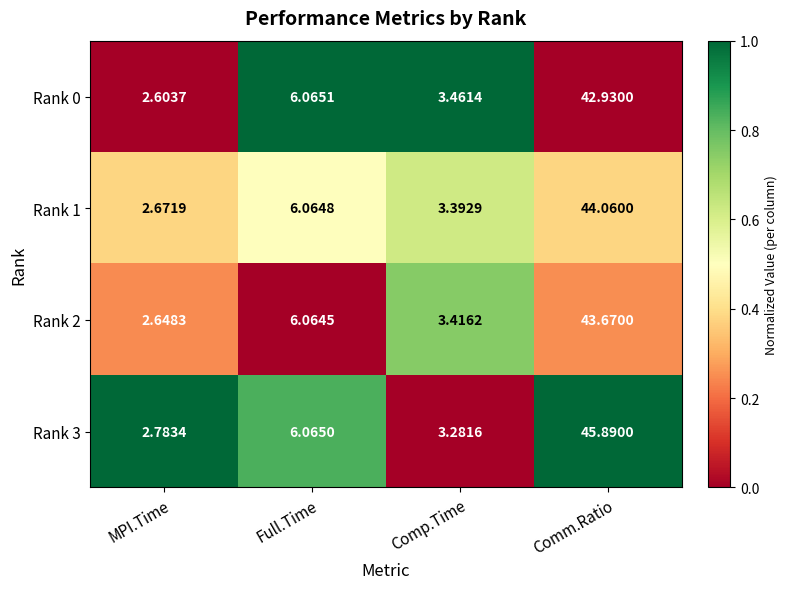

Which category has the lowest value in the Rank 2 series?

MPI.Time